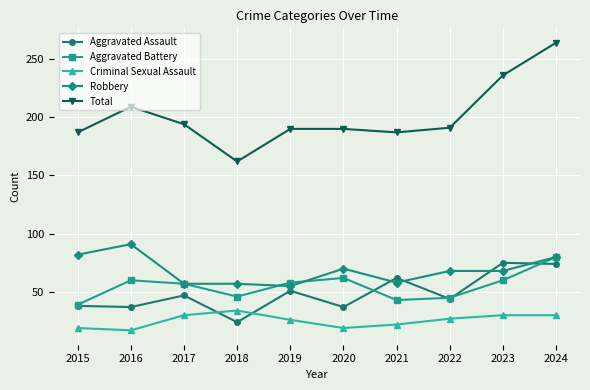

At which label does Aggravated Assault reach its minimum?

2018